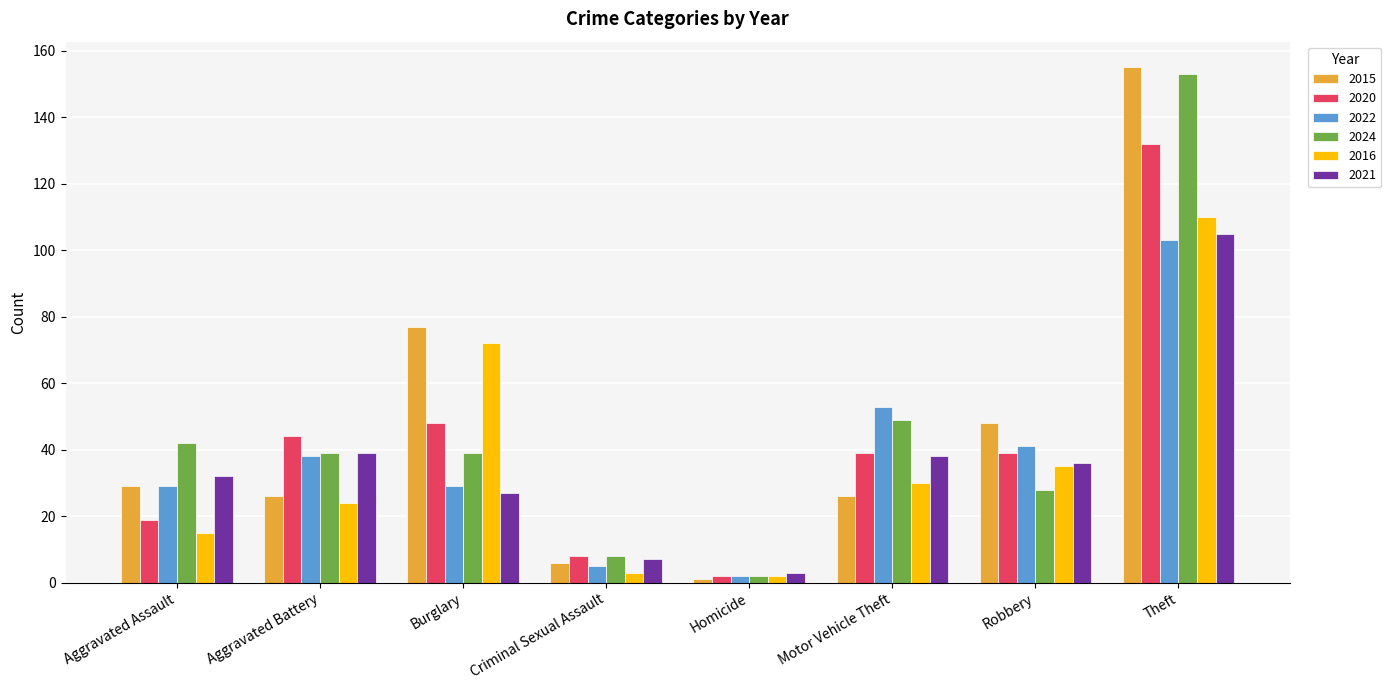

What is the spread (max minus min) of values at Aggravated Battery?

20